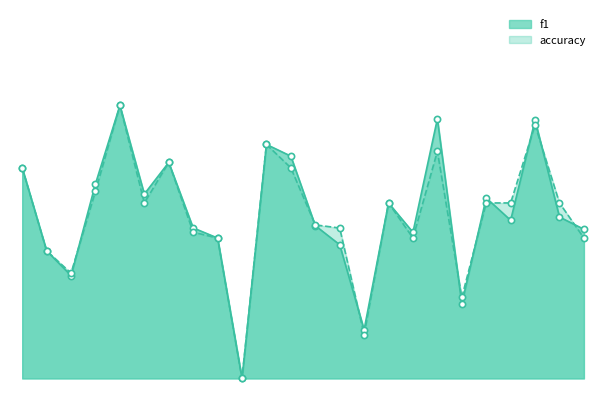

Is the value of accuracy at 12 greater than the value of f1 at 21?

Yes